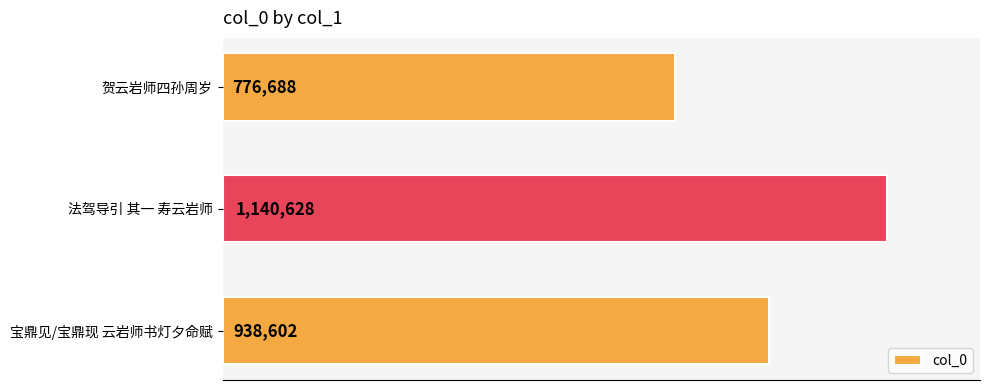

Are the bars horizontal?

Yes